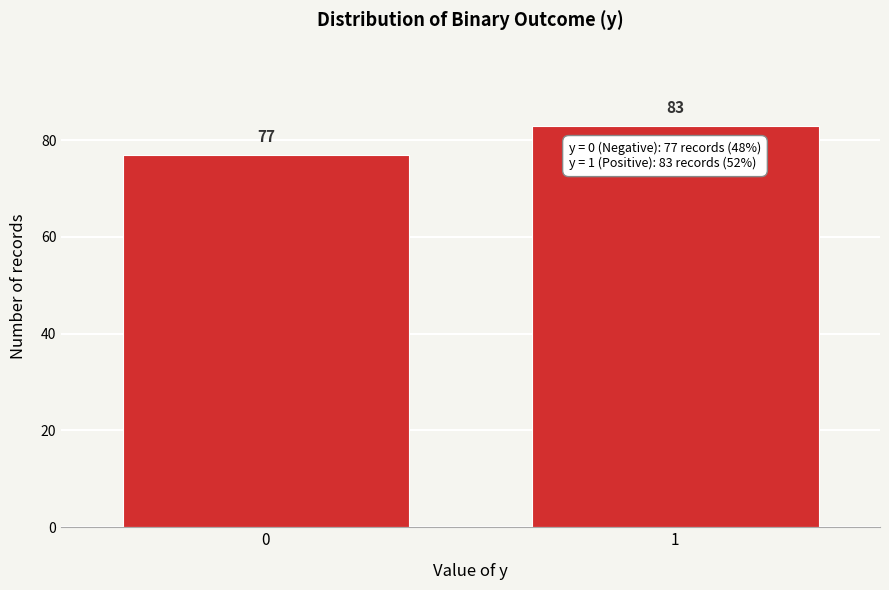

Reading left to right, what are all the values shown in this chart?

77	83